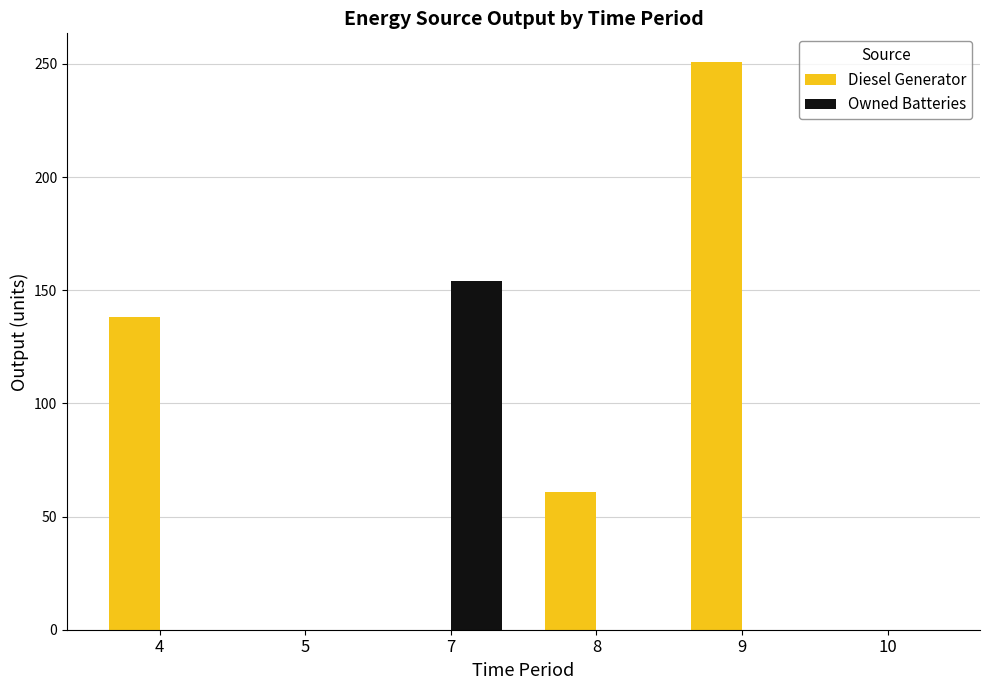

Which series has the largest total across all categories?

Diesel Generator